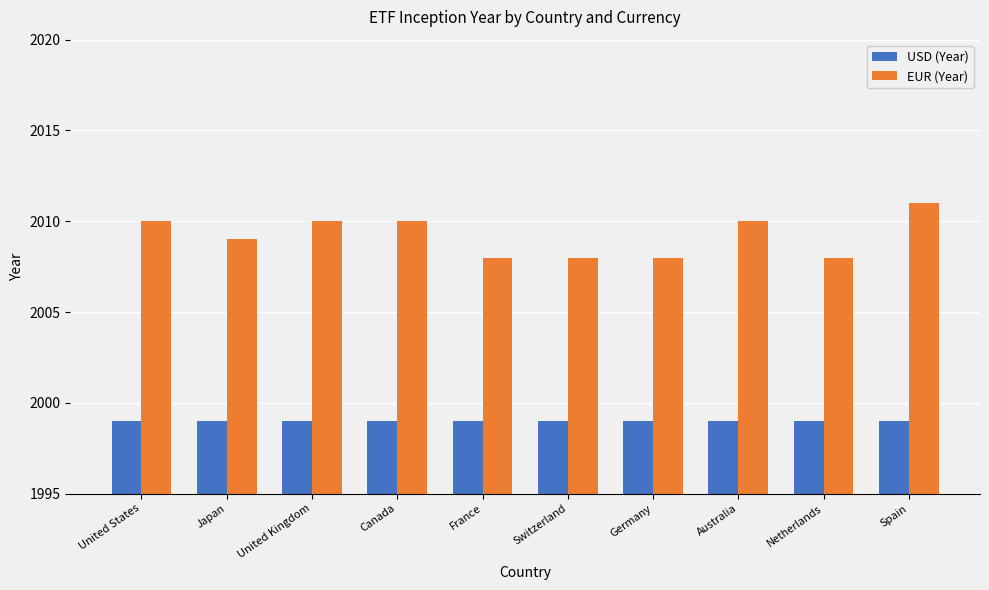

Which series has the largest total across all categories?

EUR (Year)